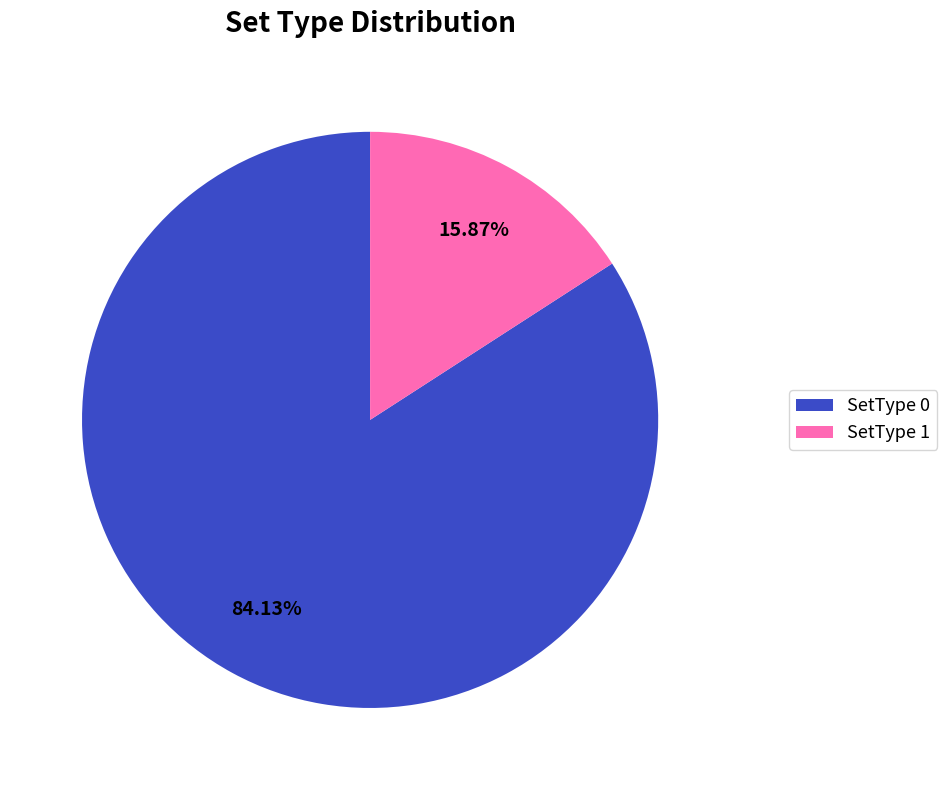

How many segments does this pie chart have?

2